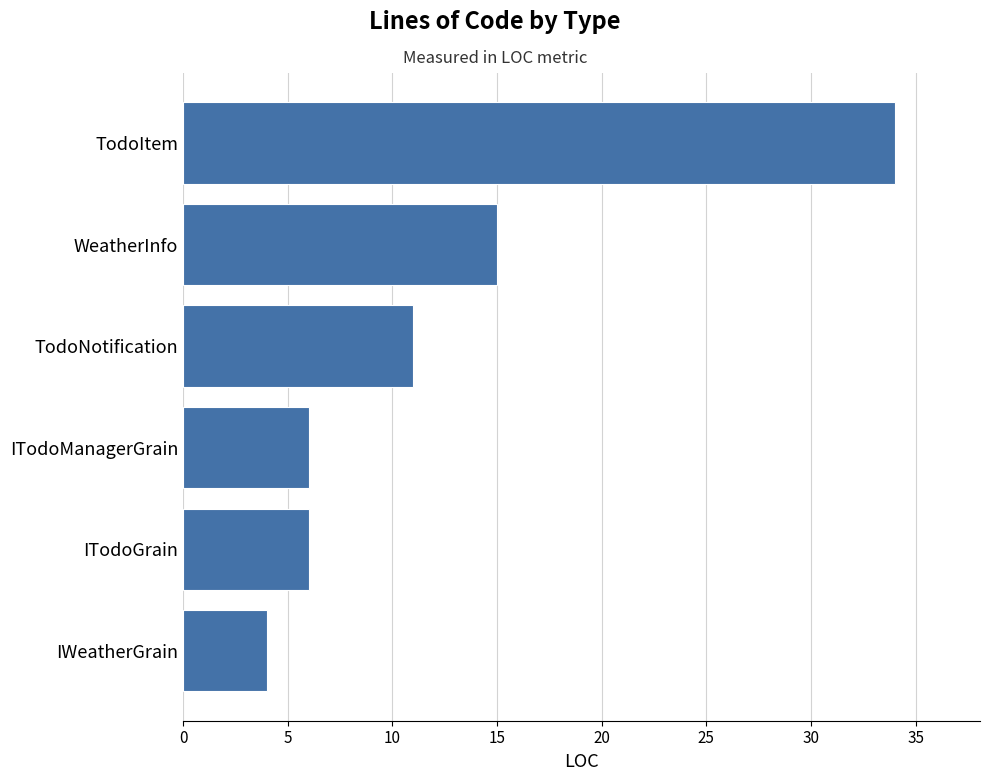

What is the approximate value at WeatherInfo?

15